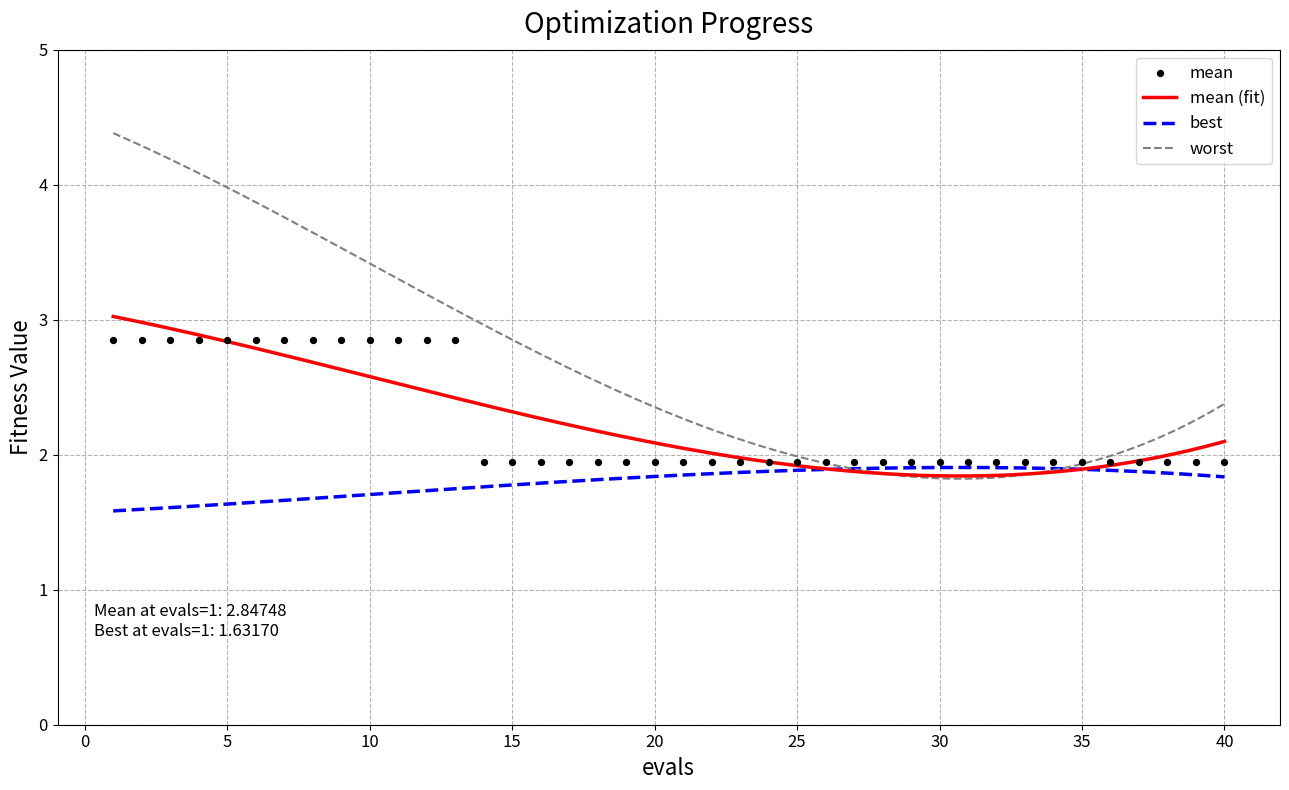

Which series reaches the minimum Y coordinate?

best